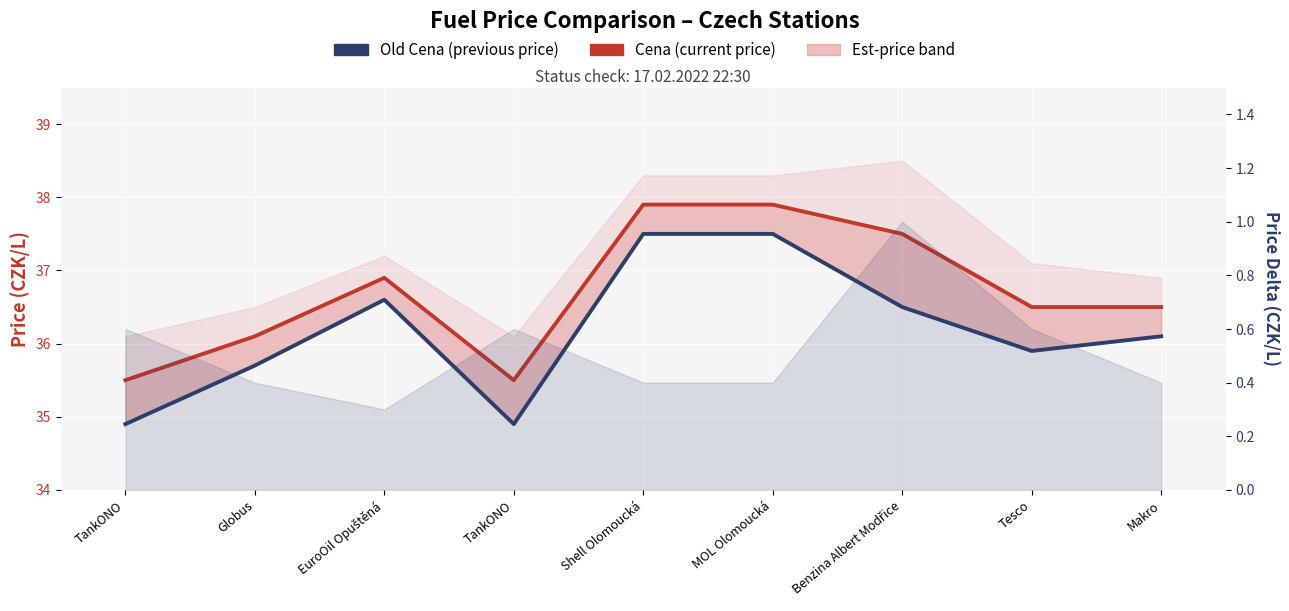

What is the total value across all series at Globus?

71.8